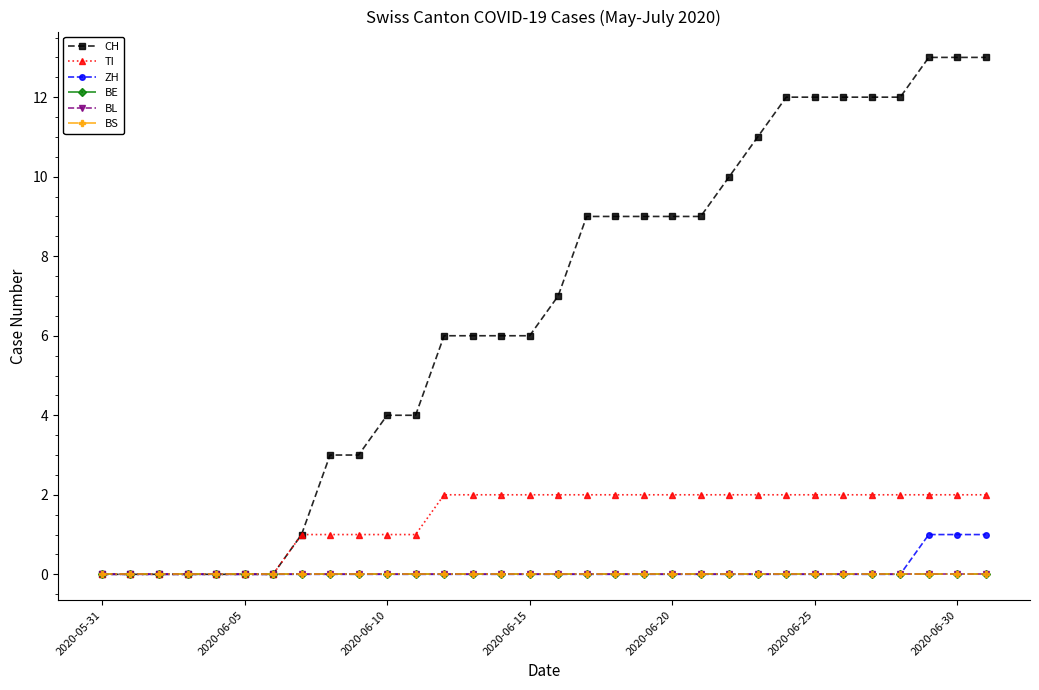

Does the chart have visible grid lines?

No